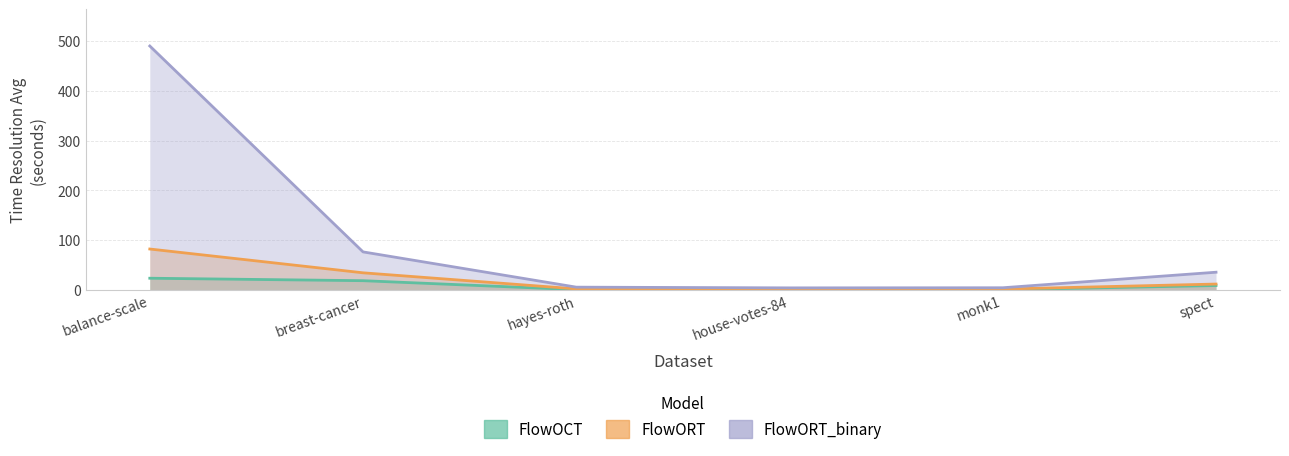

True or false: FlowORT and FlowOCT cross at least once.

False